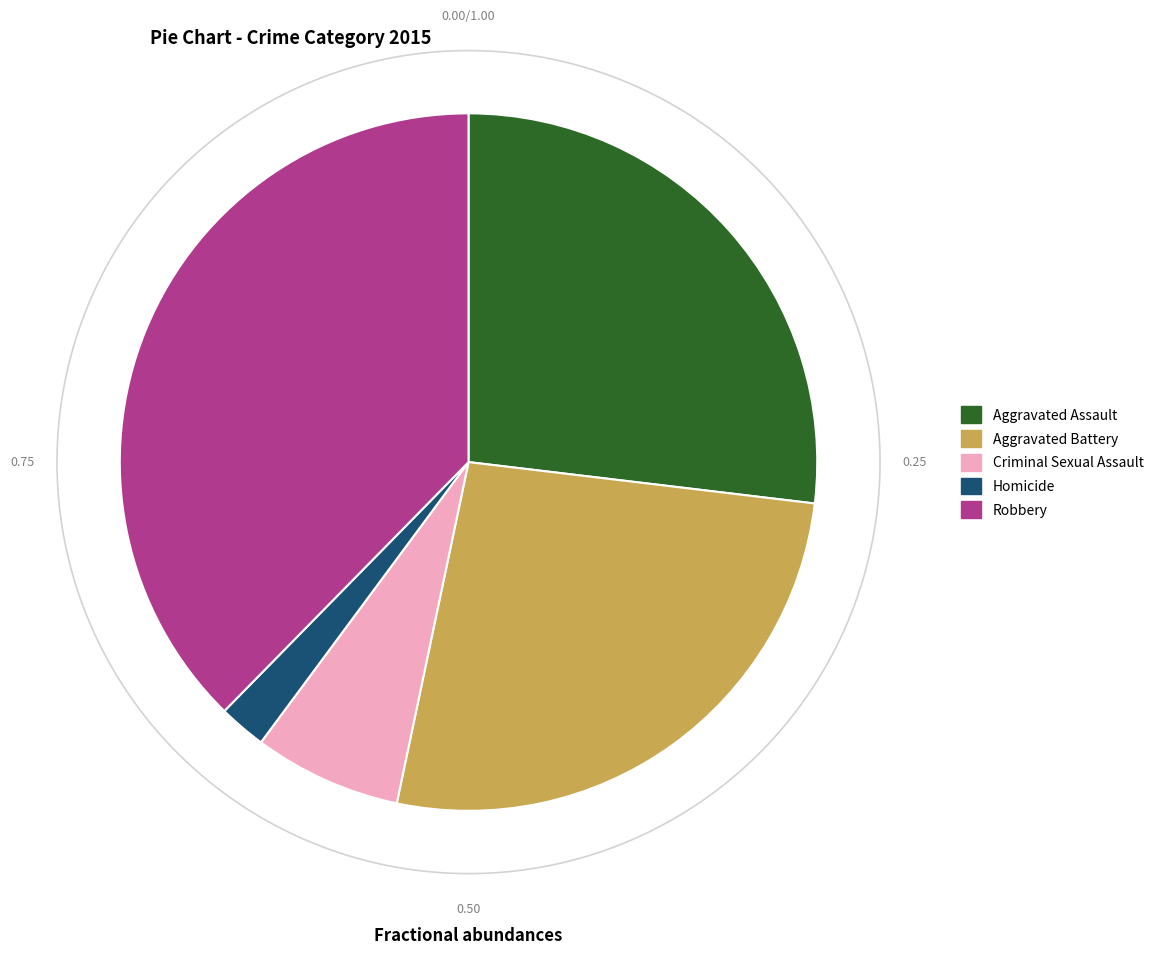

To the nearest percent, what is the difference between the largest and smallest slice percentages?

35%